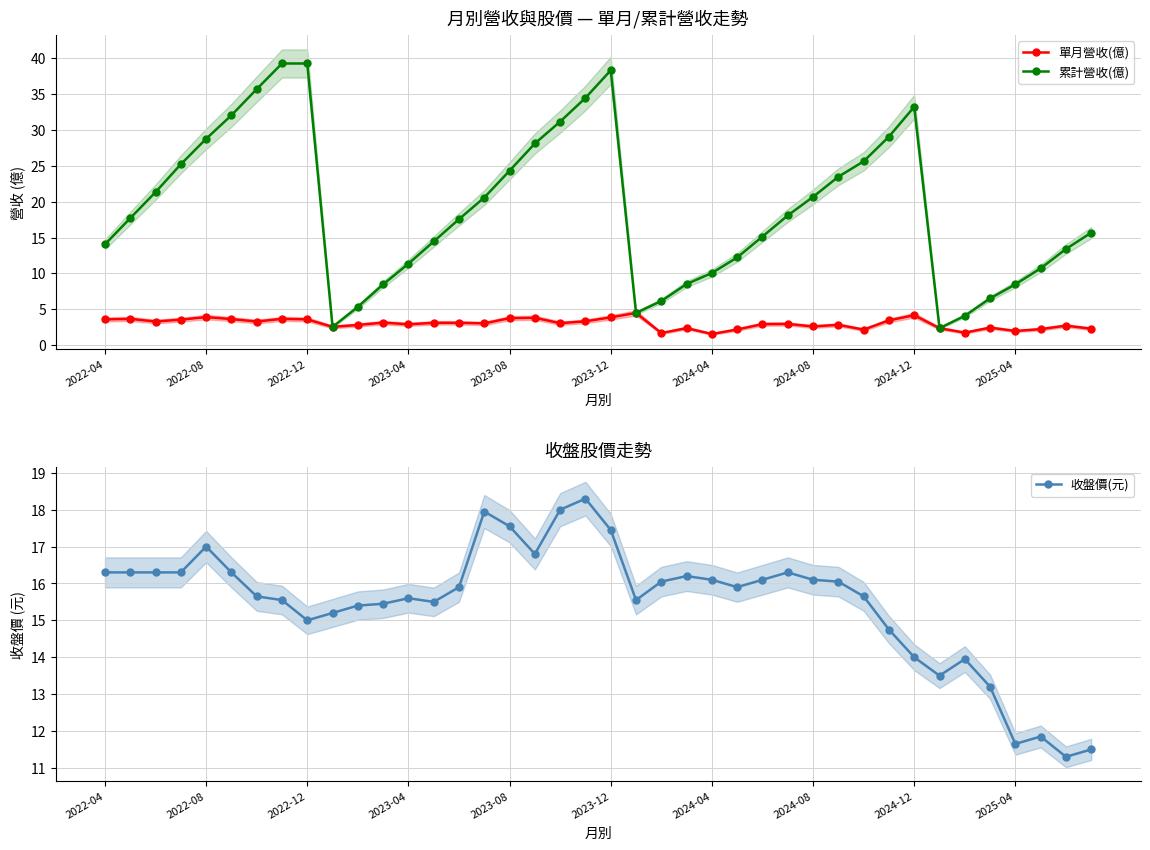

What are all the series names shown in the legend?

單月營收(億), 累計營收(億), 收盤價(元)